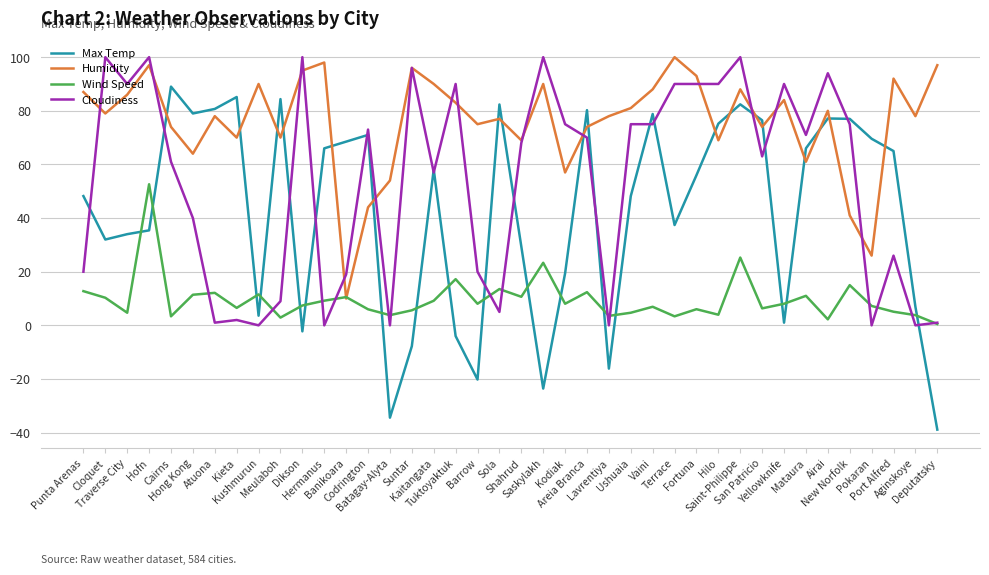

True or false: Wind Speed has a value of 10.7 at Shahrud.

True